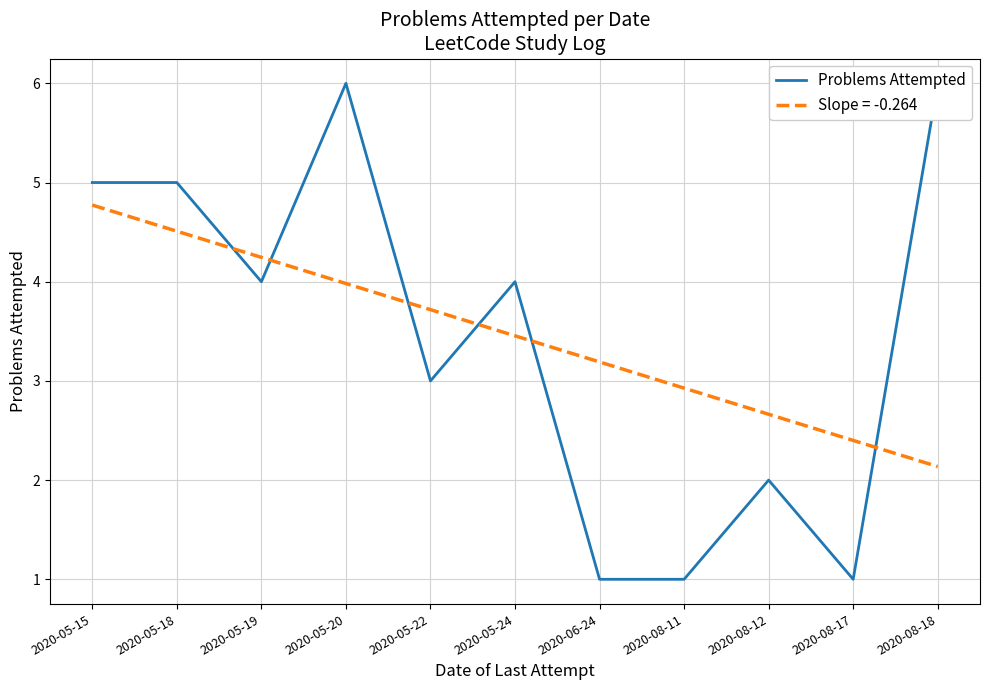

List the labels in order of value, smallest first.

2020-06-24, 2020-08-11, 2020-08-17, 2020-08-12, 2020-05-22, 2020-05-19, 2020-05-24, 2020-05-15, 2020-05-18, 2020-05-20, 2020-08-18